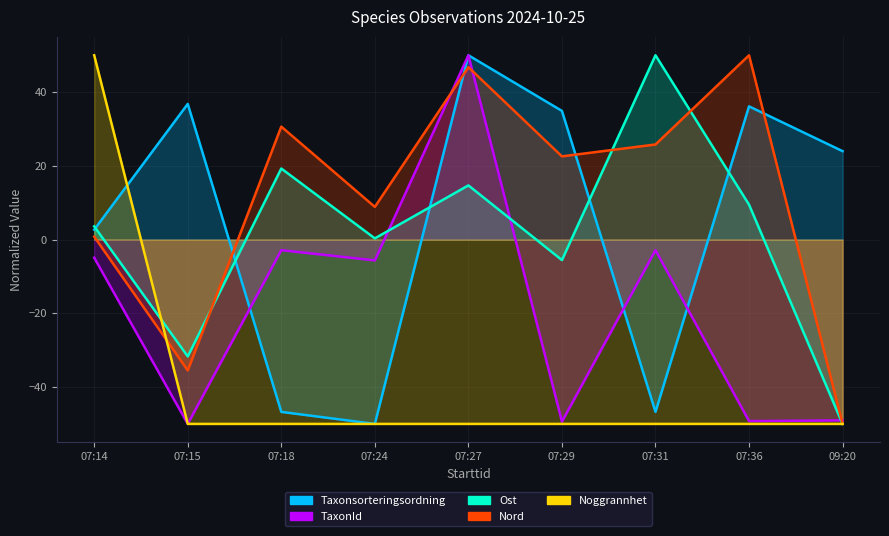

After their last crossing, which series has the higher values: Noggrannhet or Taxonsorteringsordning?

Taxonsorteringsordning